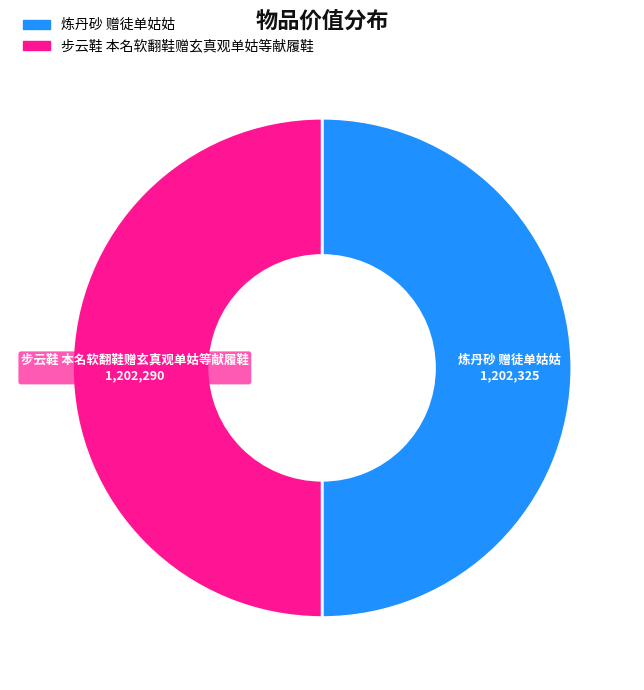

Do 炼丹砂 赠徒单姑姑 and 步云鞋 本名软翻鞋赠玄真观单姑等献履鞋 together represent more than half of the pie?

Yes